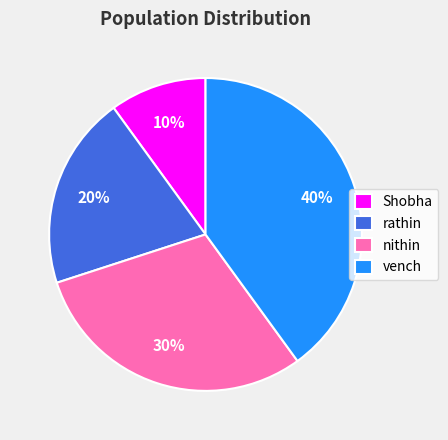

To the nearest percent, what is the difference between the Shobha and nithin slice percentages?

20%